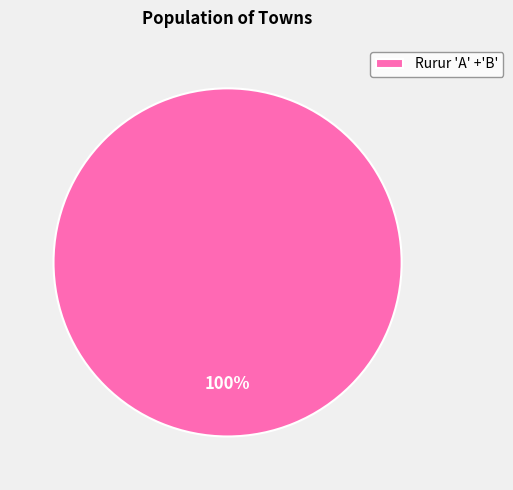

Rank the categories by value from highest to lowest.

Rurur 'A' +'B'